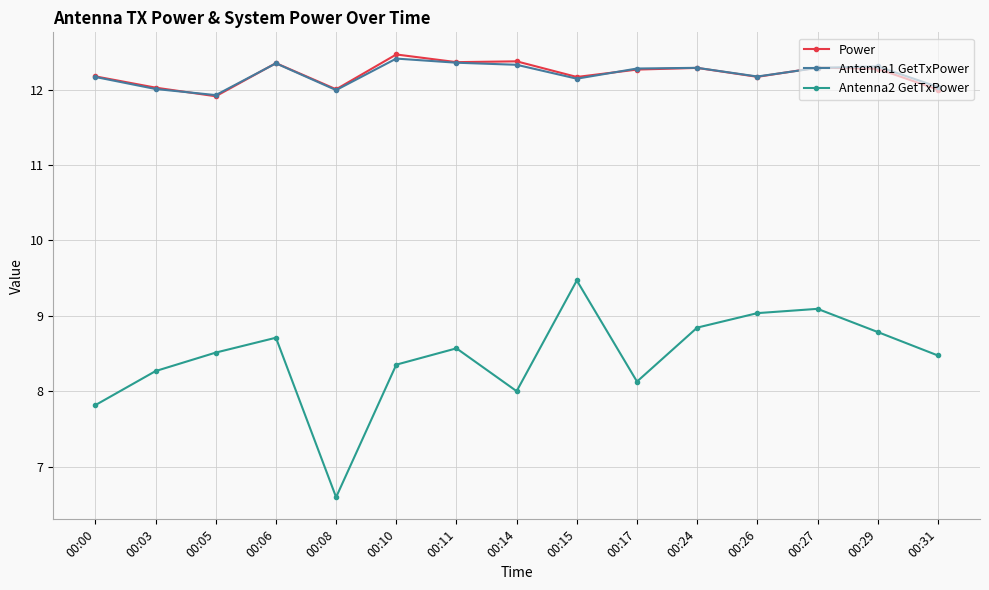

Is it true that Power equals 12.5 at 00:10?

True